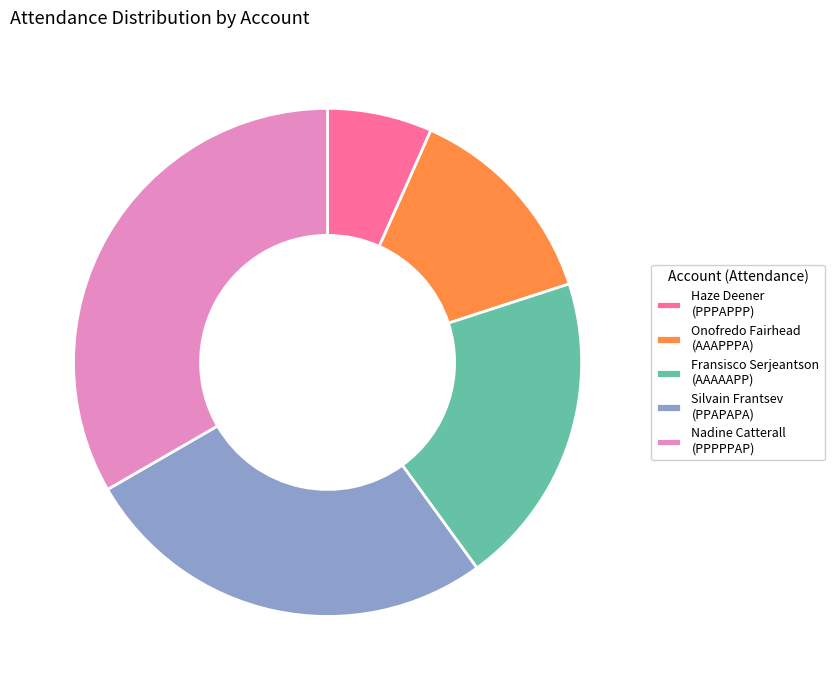

Is there any slice that represents more than half of the pie?

No